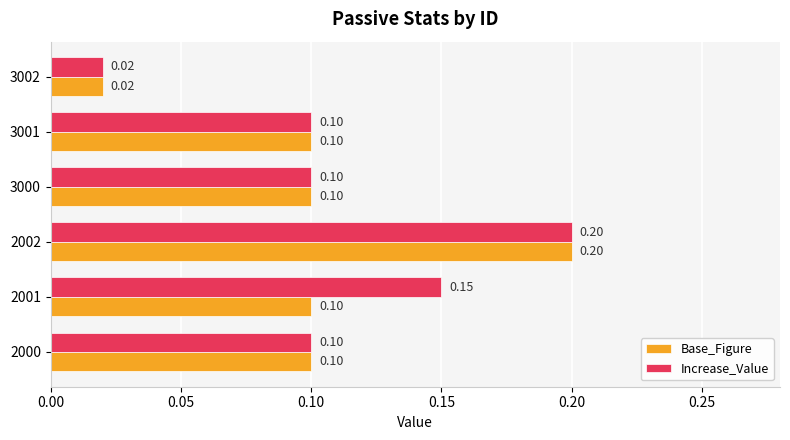

Rank the series at 2001 from lowest to highest value.

Base_Figure, Increase_Value